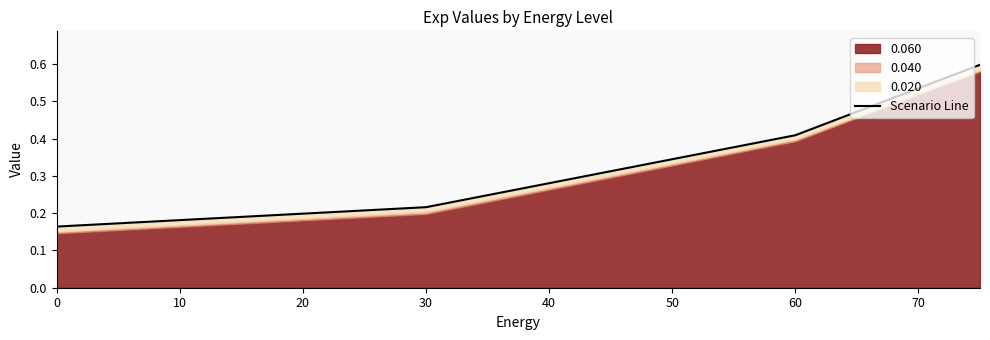

Between 30 and 20, which is larger?

30